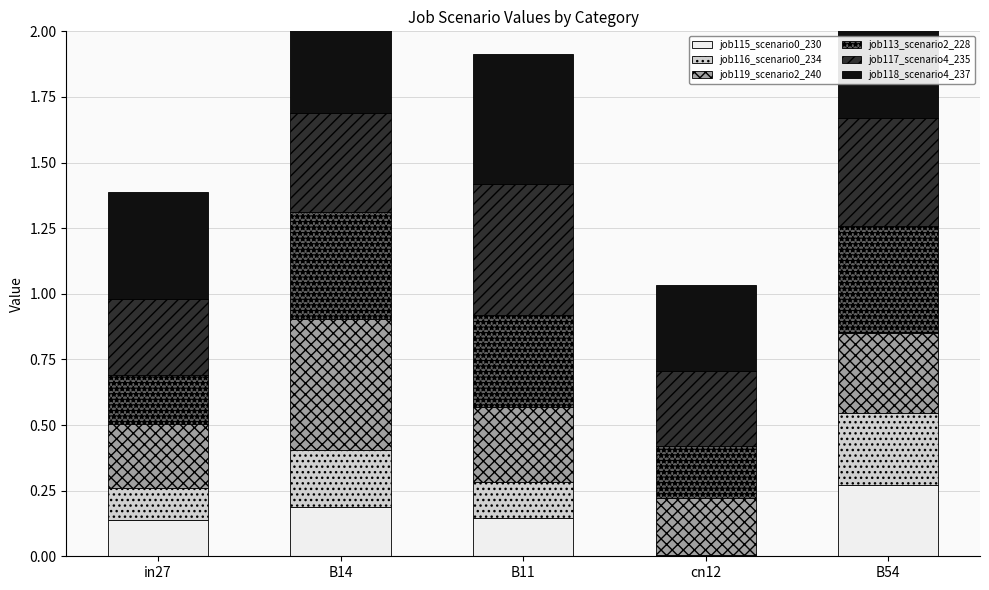

How many bars are there in each group?

6